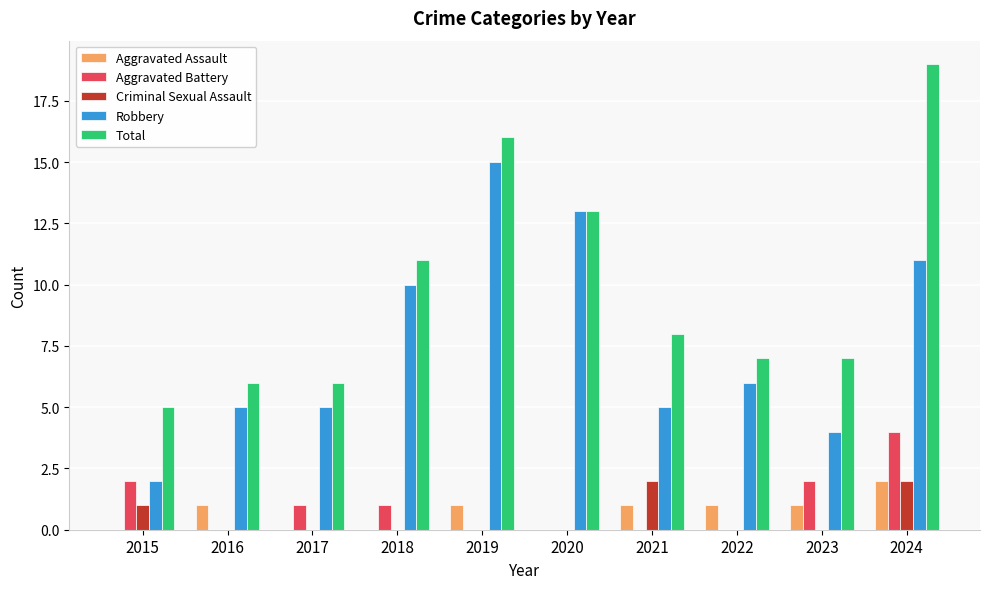

What value does the Total series have at 2015?

5